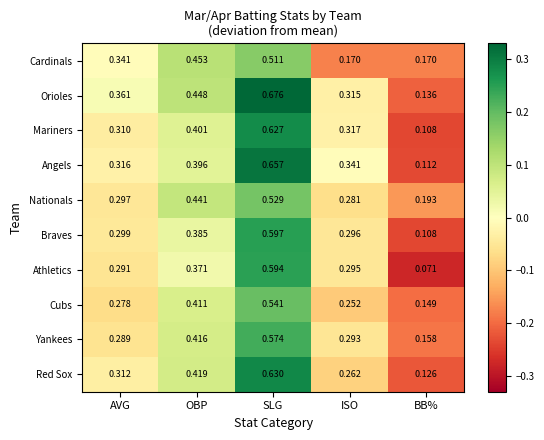

At which label does Red Sox reach its minimum?

BB%